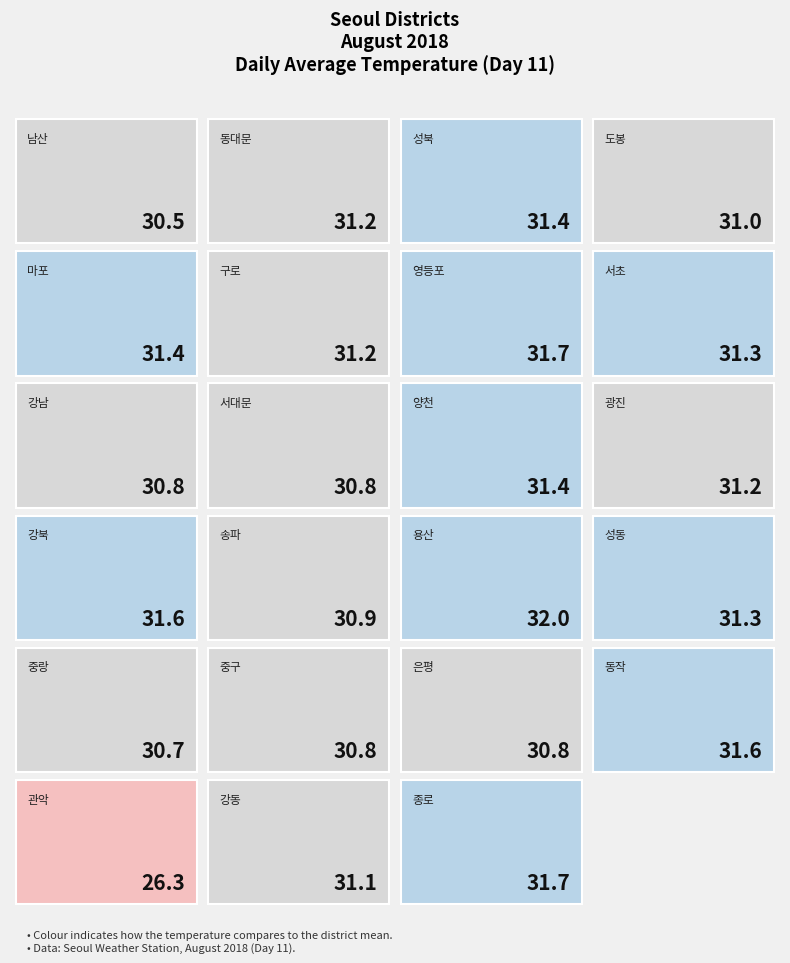

What is the approximate value at 관악?

26.3